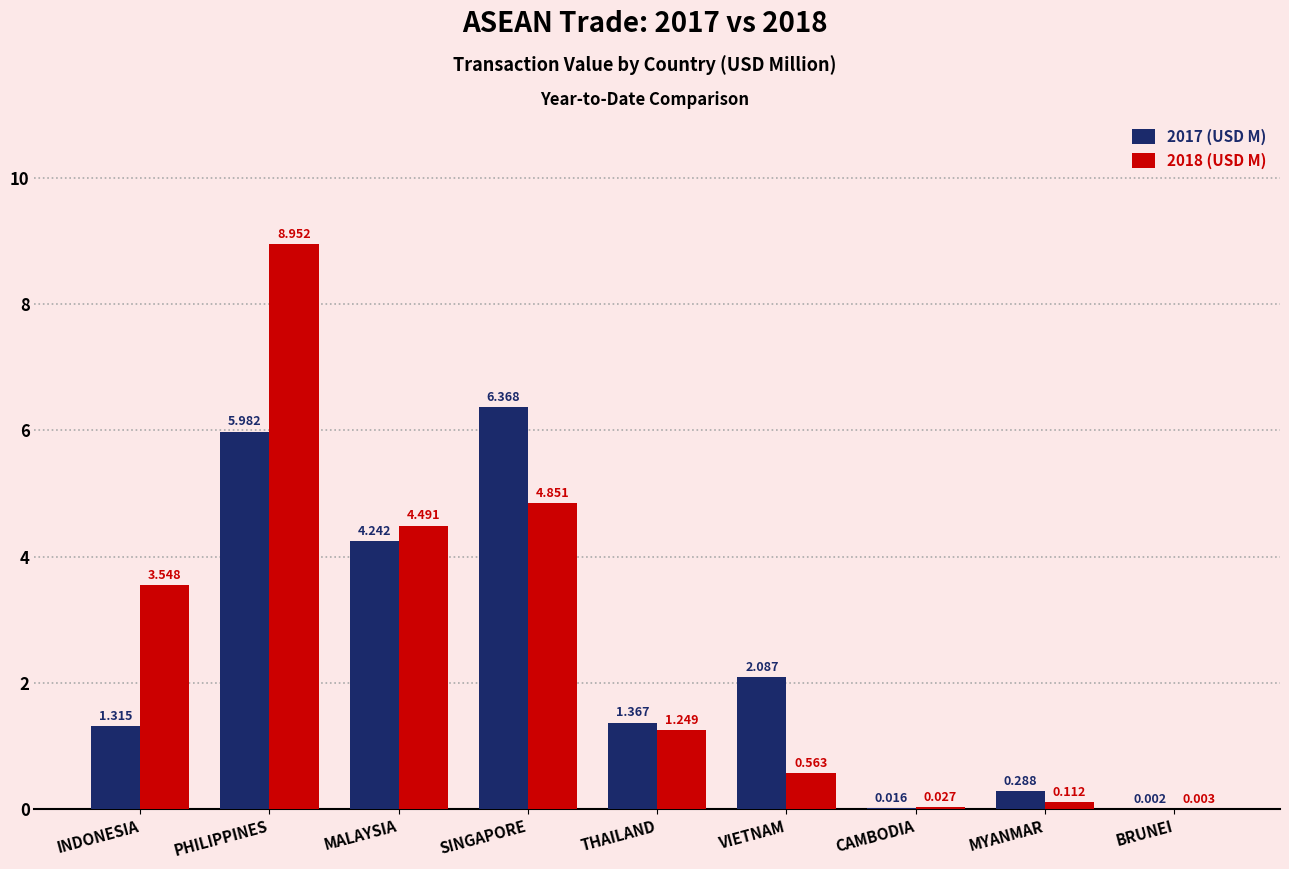

At which category does the chart reach its peak across all series?

PHILIPPINES